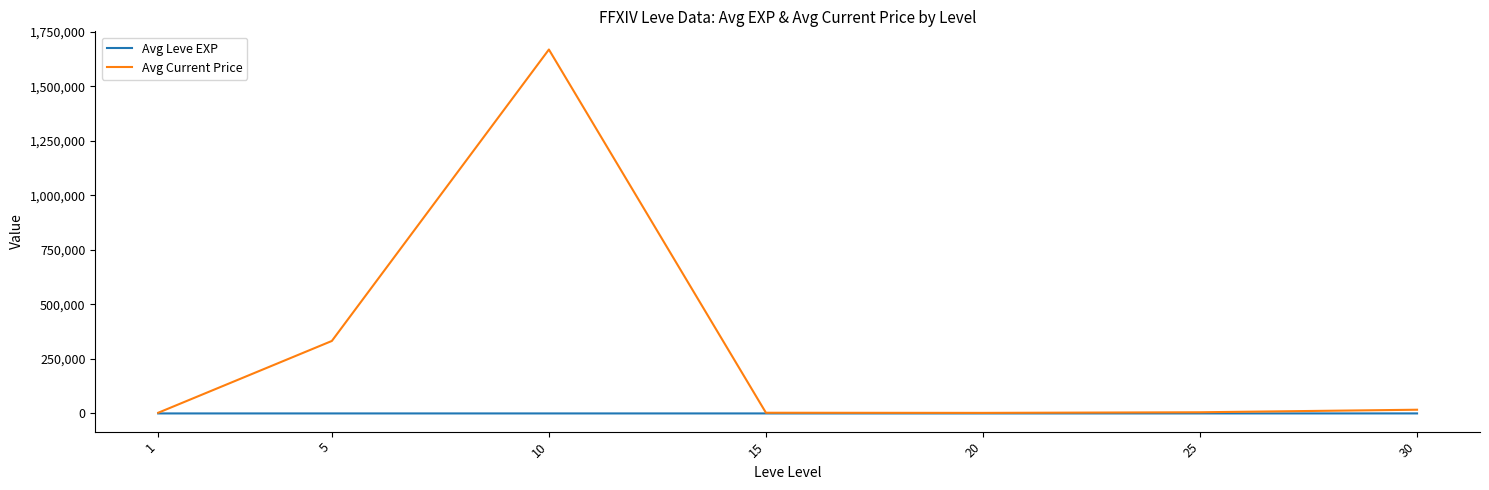

How many values in the Avg Leve EXP series are below 22?

3